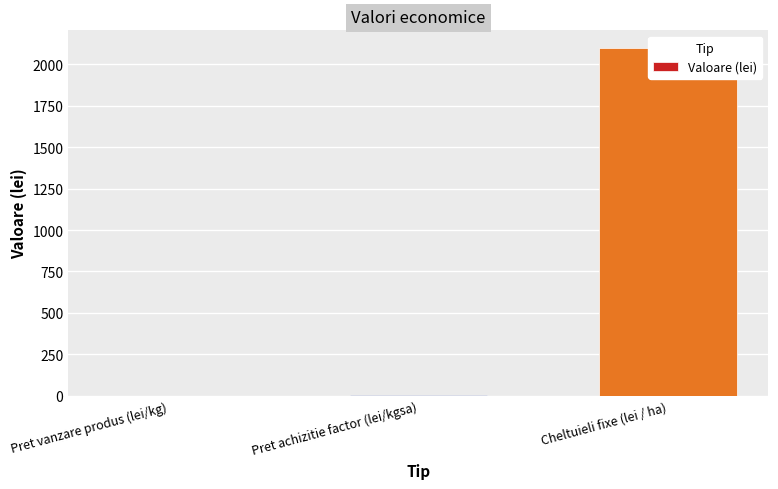

Reading left to right, transcribe all the data shown in this chart.

Pret vanzare produs (lei/kg)=0.5	Pret achizitie factor (lei/kgsa)=3.0	Cheltuieli fixe (lei / ha)=2100.0